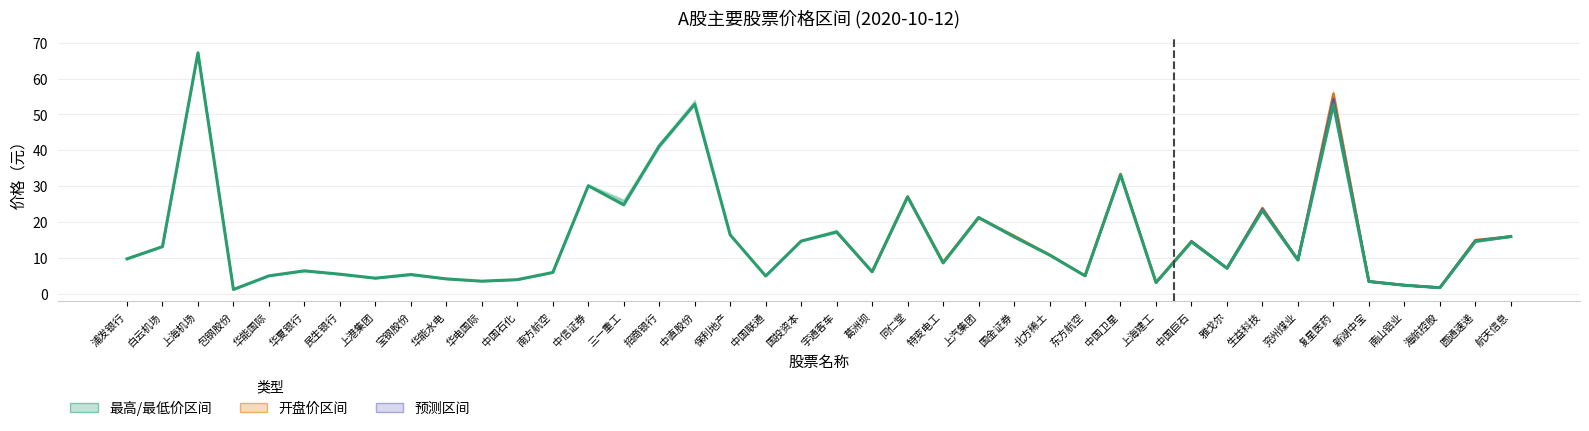

True or false: 最低价 and 最高价 intersect in this chart.

False